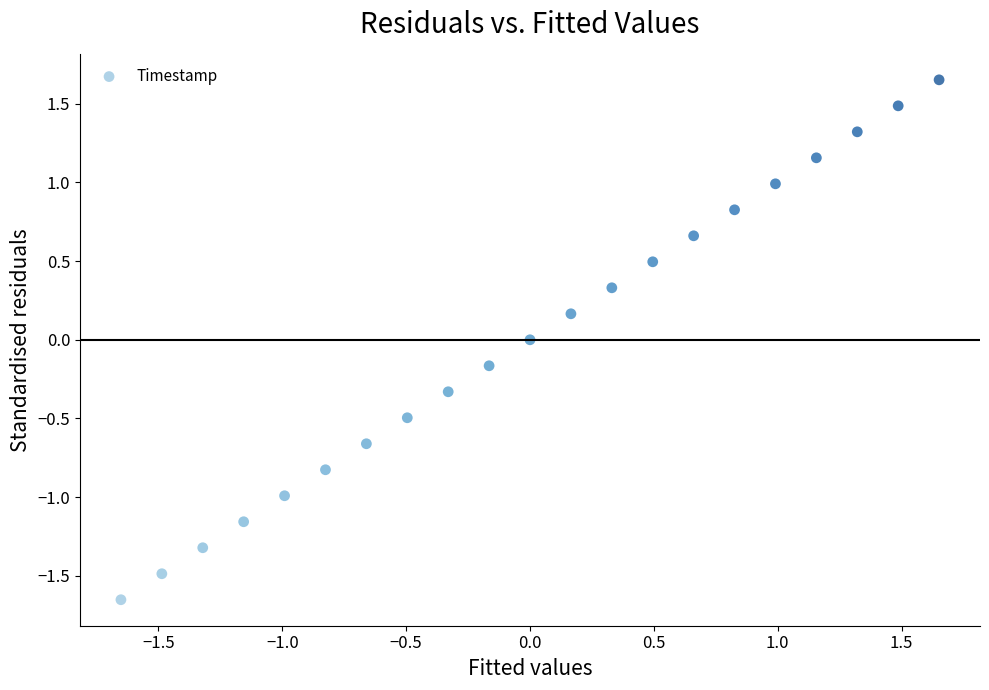

What is the range of Y values (max minus min)?

3.3